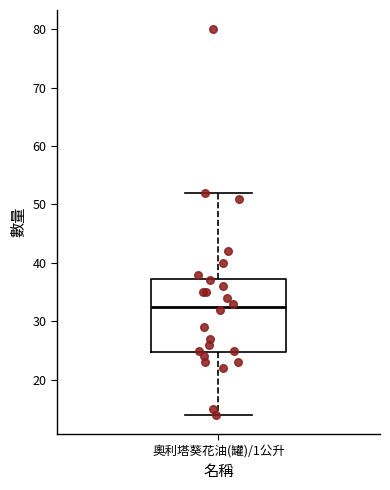

Transcribe this box plot: give where the median line is, the range the box spans, and where the two whiskers end, as read against the y-axis. The values are not printed on the chart, so give them approximately, as read against the axis.

median 33, box 25 to 37, whiskers 14 to 52